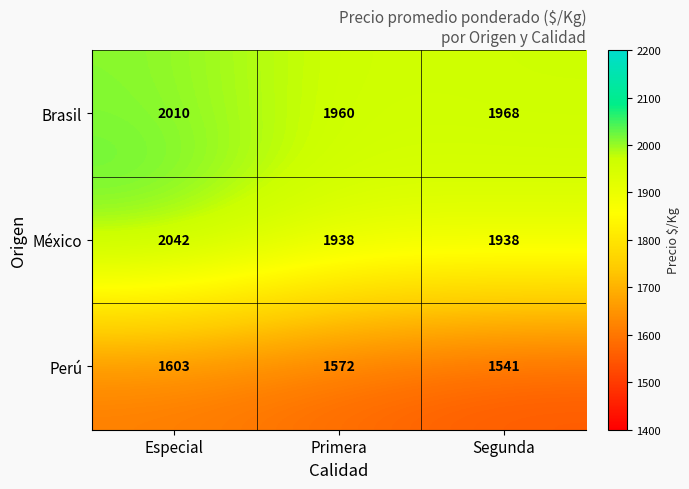

What is the difference between the México values at Especial and Primera?

104